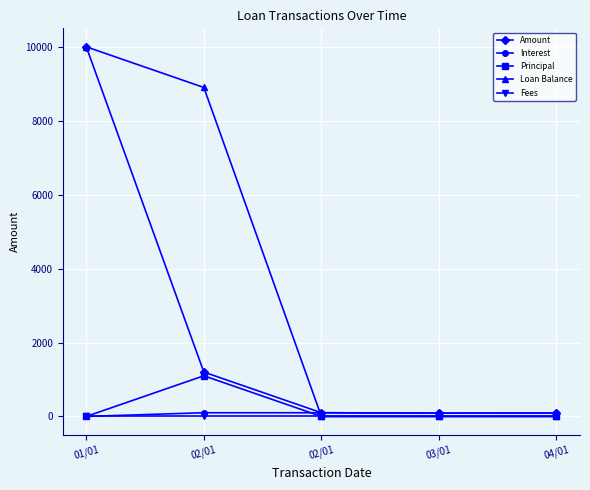

Is it true that Principal equals 487.5 at 01/01?

False